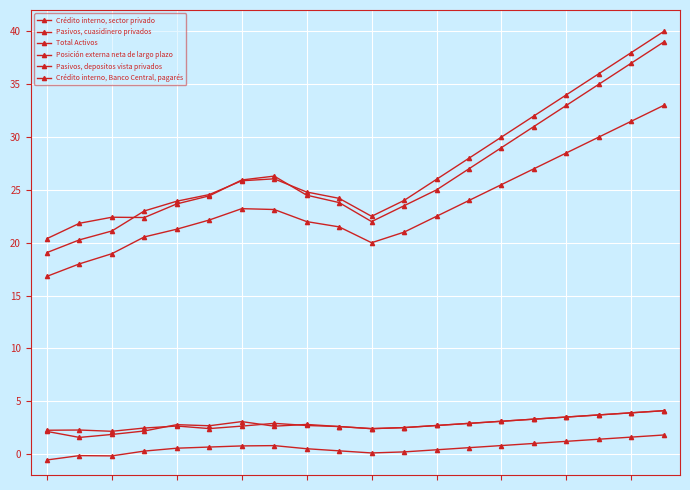

How many lines are shown in the chart?

6